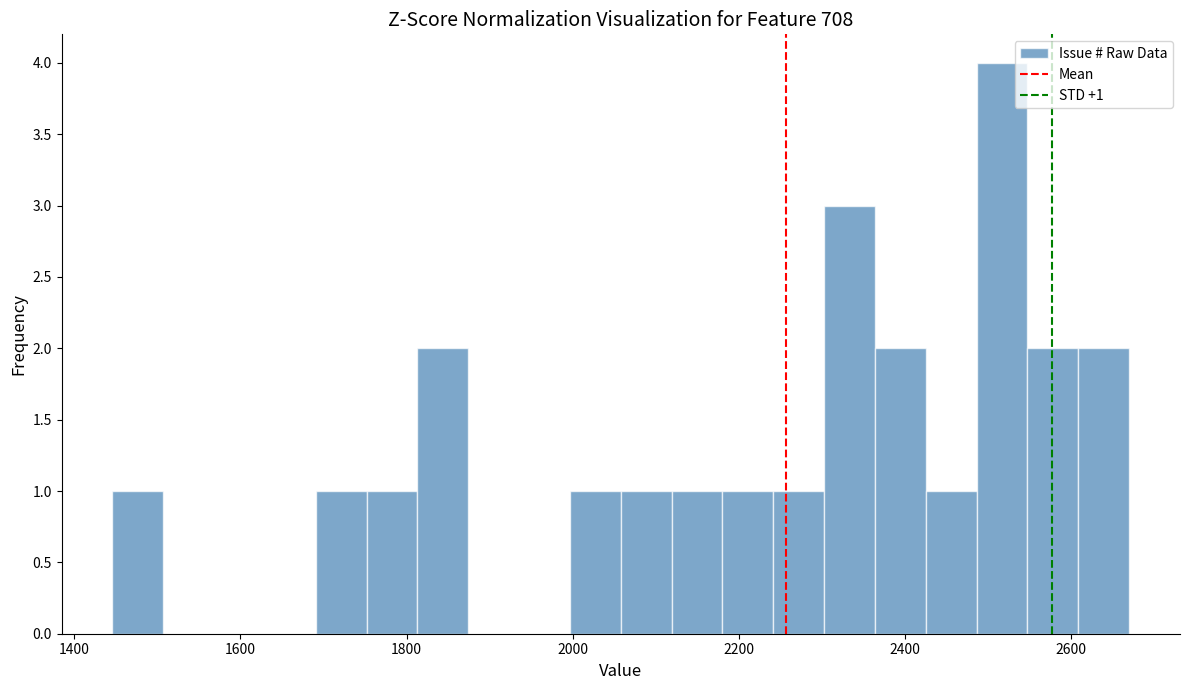

Read against the x-axis, roughly where is the centre of the tallest bar?

2520